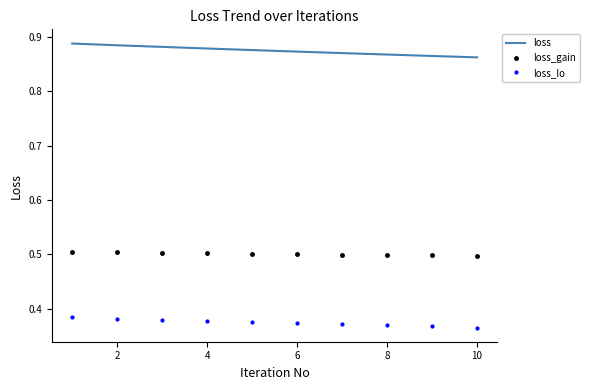

How many loss values are between 0 and 1?

10